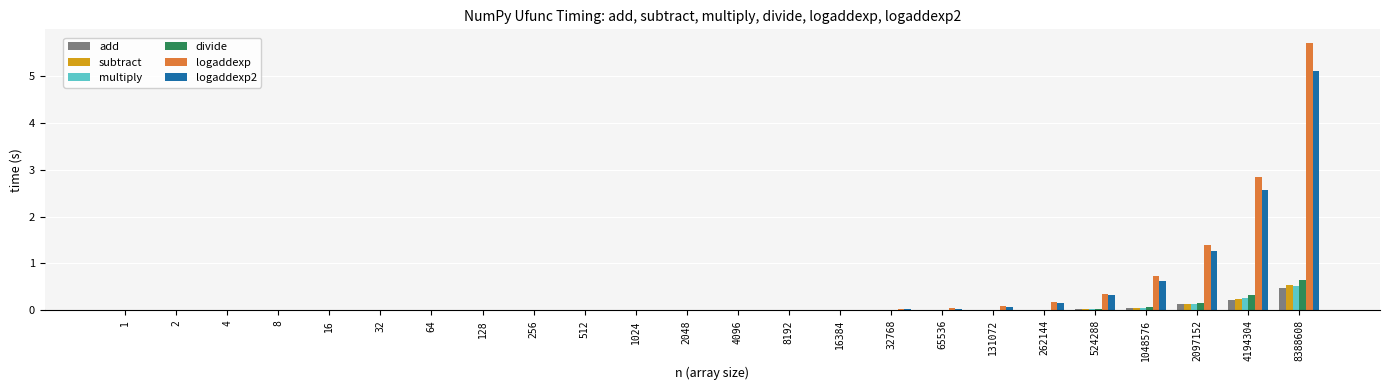

Which series changed the most between 4 and 4194304?

logaddexp